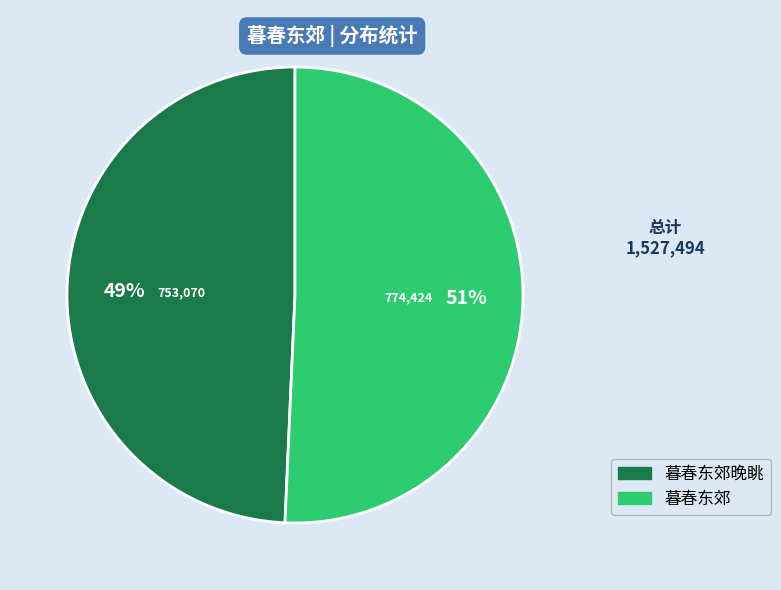

Count the number of slices in the pie.

2